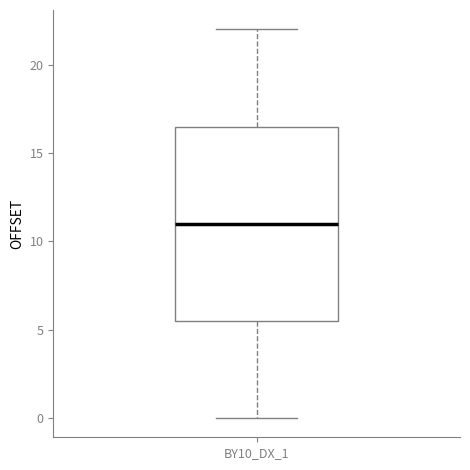

Read this box plot against the y-axis: the position of the median line, the range covered by the box, and the ends of both whiskers. The values are not printed on the chart, so give them approximately, as read against the axis.

median 11.0, box 5.5 to 16.5, whiskers 0.0 to 22.0